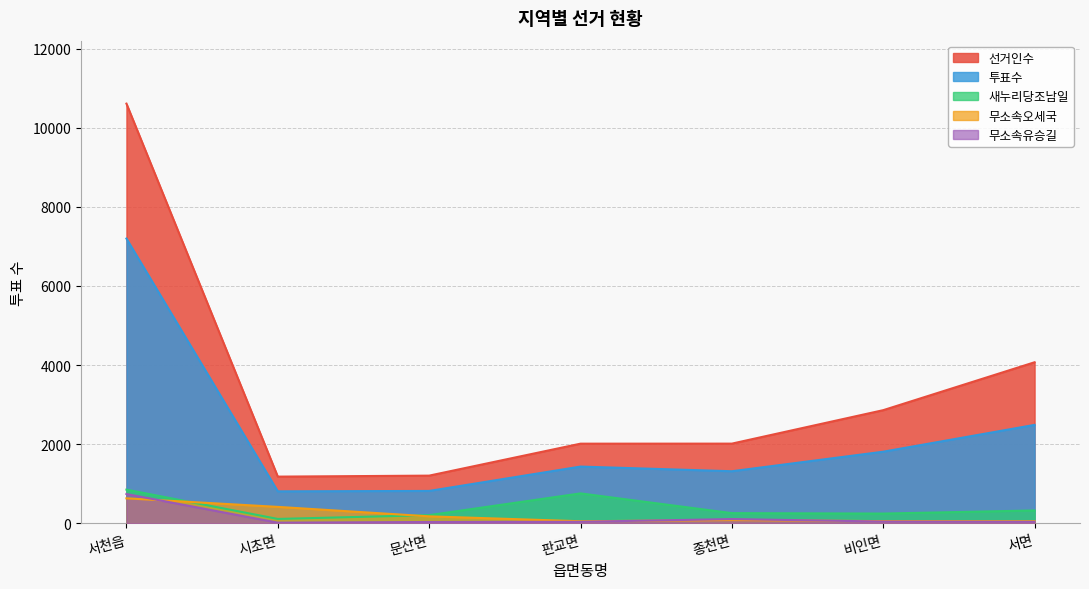

True or false: 선거인수 has more than 2 interior local peaks.

False